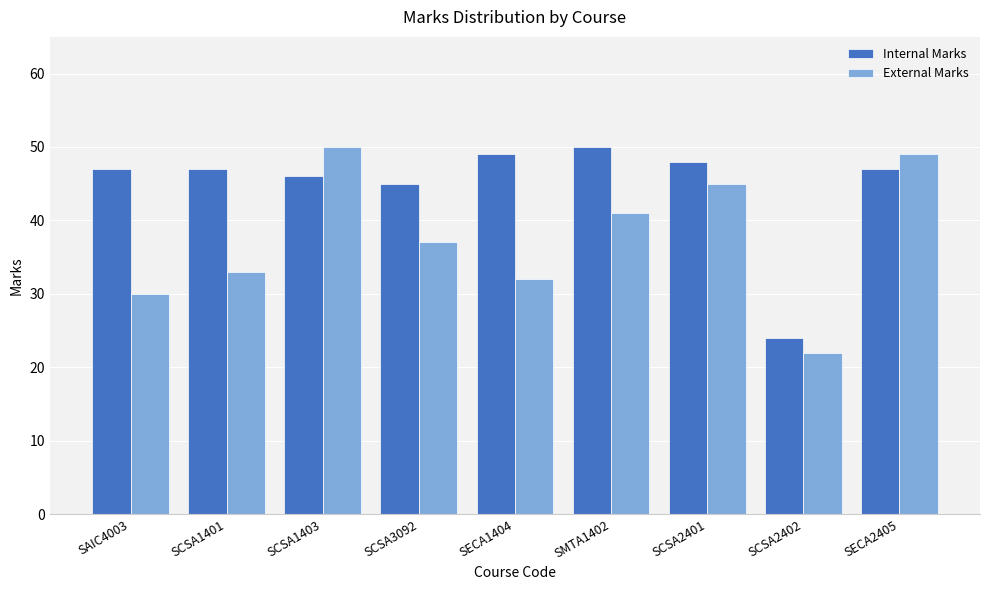

List the labels in order of External Marks value, largest first.

SCSA1403, SECA2405, SCSA2401, SMTA1402, SCSA3092, SCSA1401, SECA1404, SAIC4003, SCSA2402